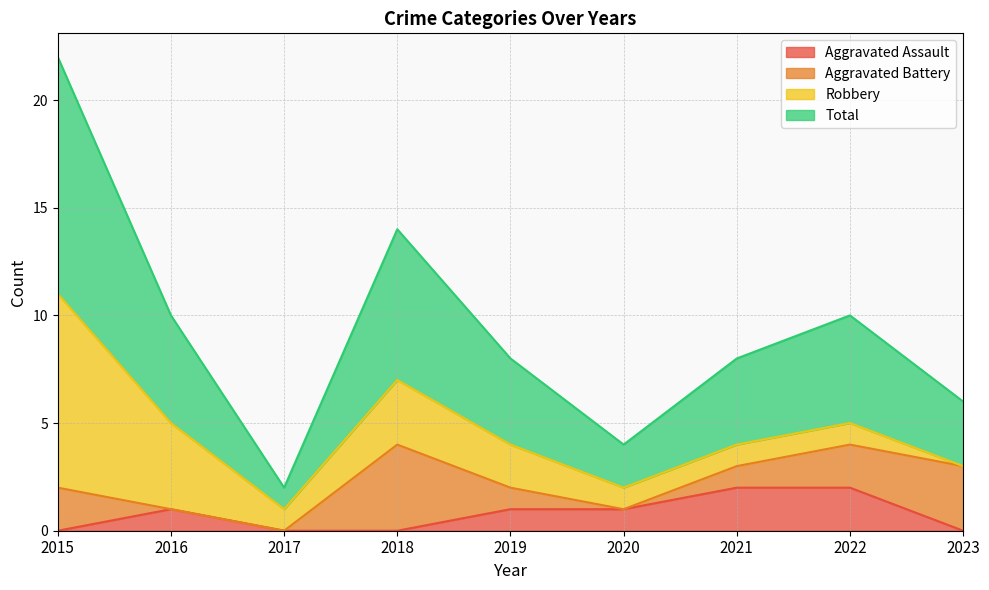

What is the average value of the Total series?

5